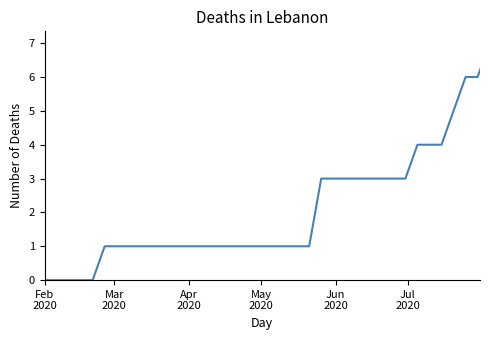

What is the maximum value shown in the chart?

7